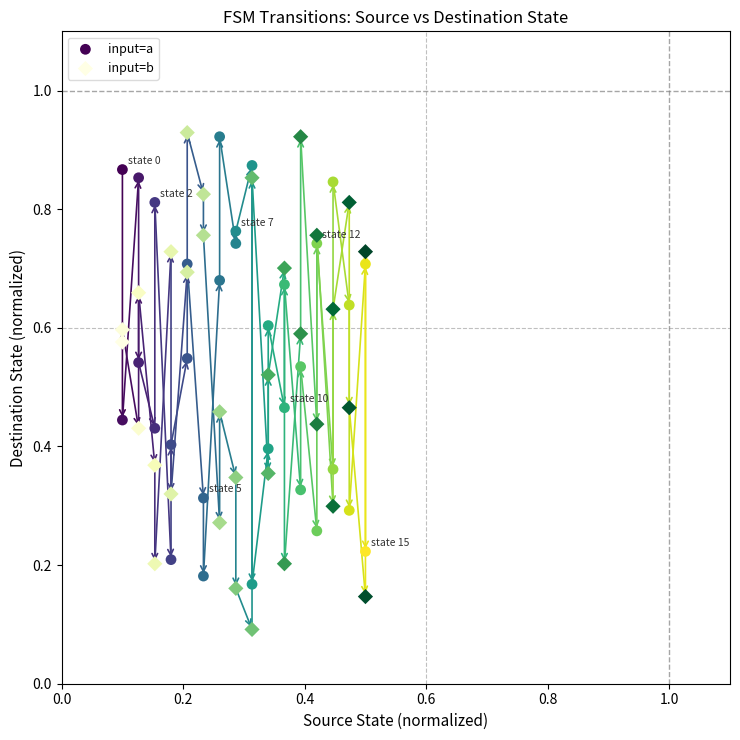

Which series reaches the minimum Y coordinate?

input=b